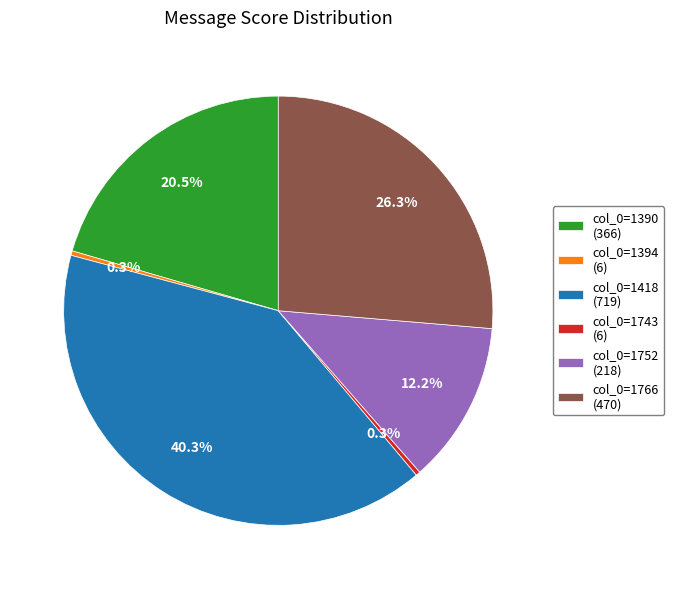

Does any single category account for the majority?

No